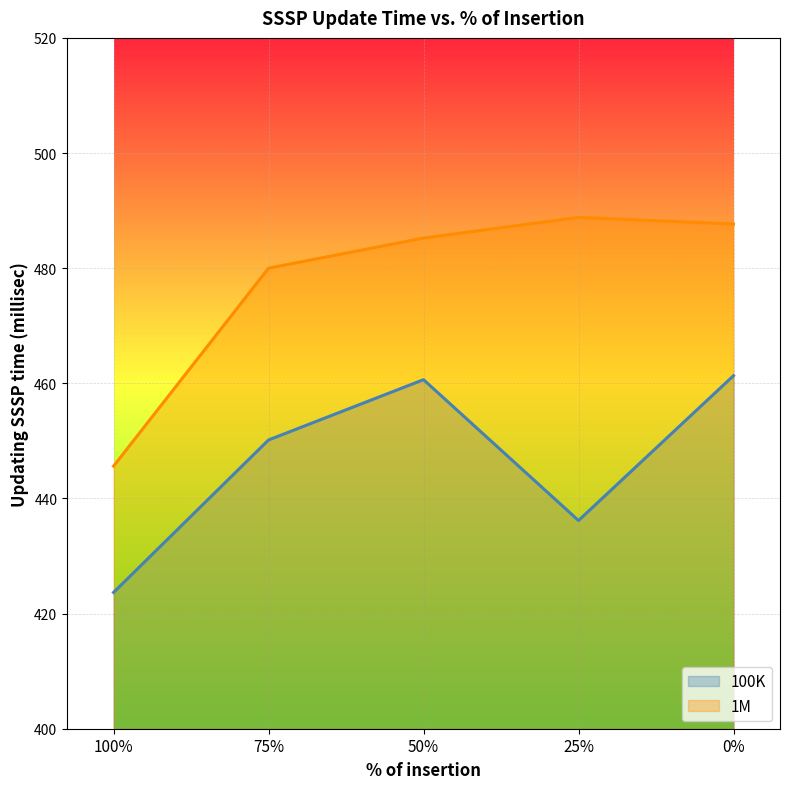

What is the sum of all 1M values?

2387.3